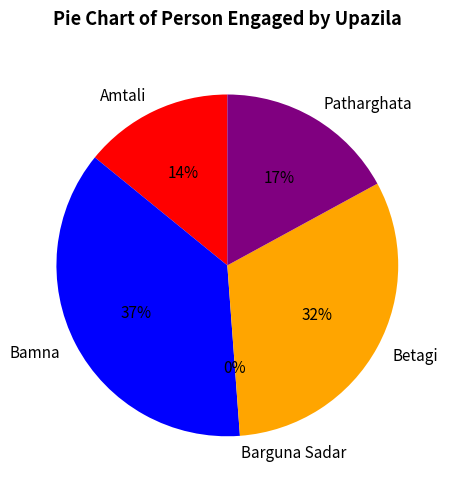

Does any single category account for the majority?

No